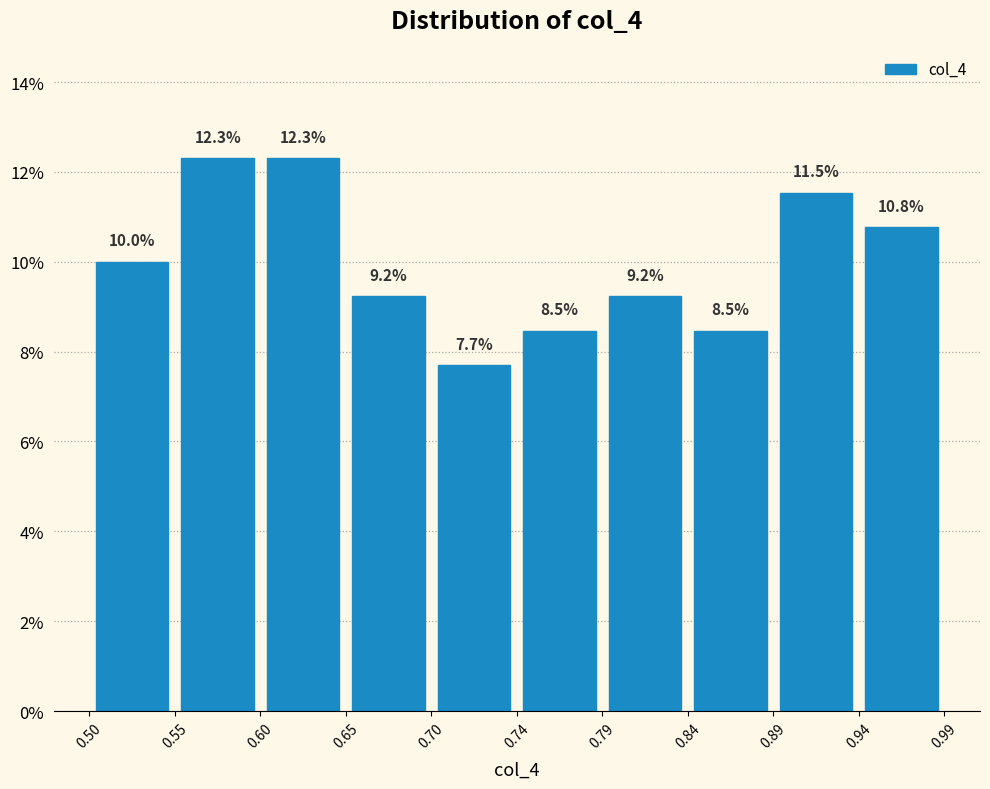

How tall is the bar that spans 0.65 to 0.70 on the x-axis?

9.2